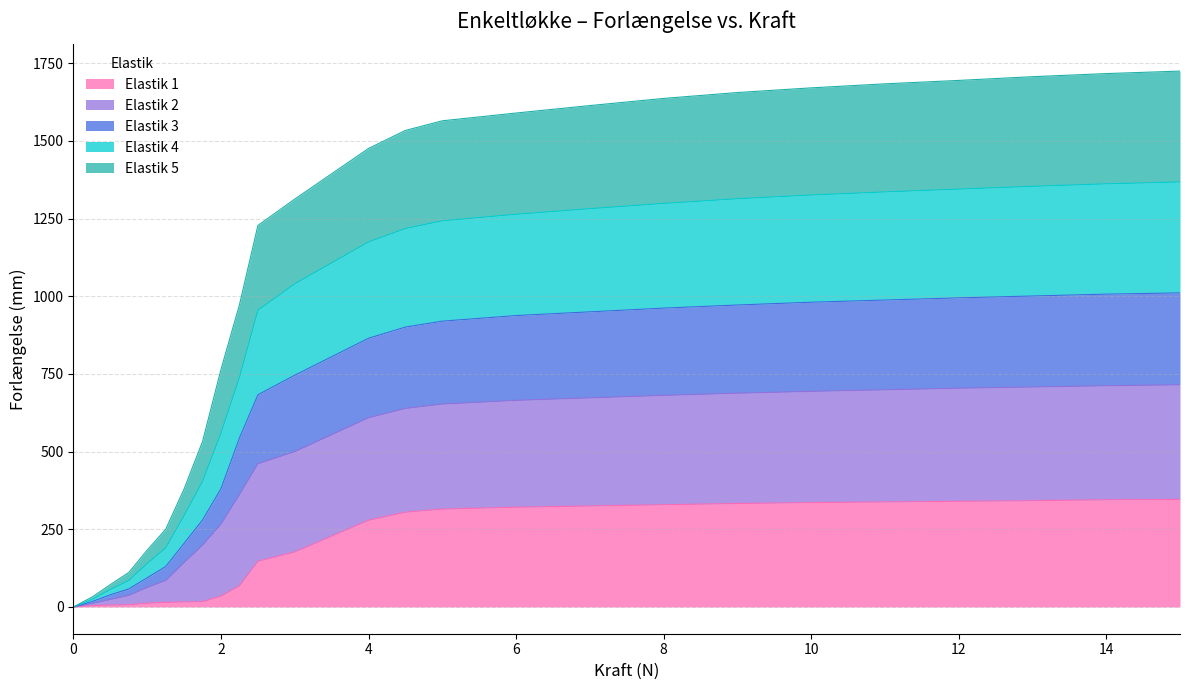

What is the maximum value for Elastik 1?

346.0